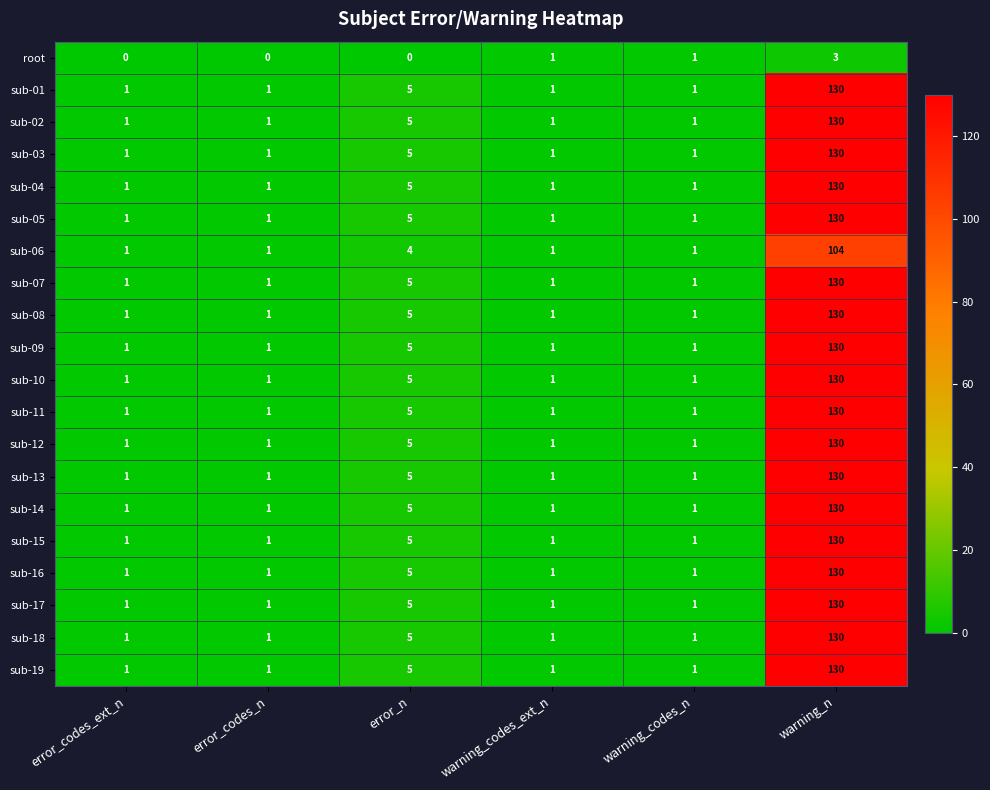

What is the total value across all series at warning_n?

2447